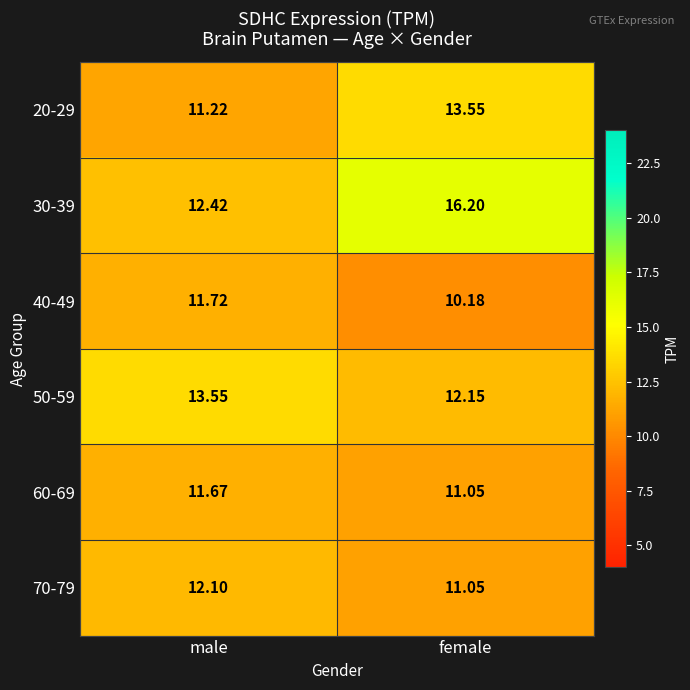

Which category has the highest value in the 40-49 series?

male